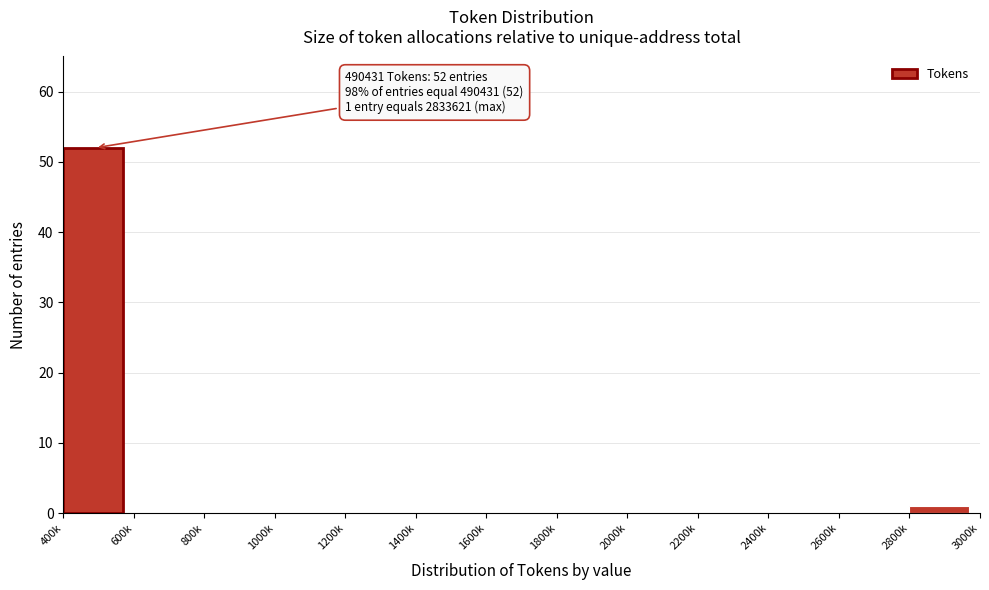

Reading left to right, list all the values displayed in this chart.

400k=52	600k=0	800k=0	1000k=0	1200k=0	1400k=0	1600k=0	1800k=0	2000k=0	2200k=0	2400k=0	2600k=0	2800k=1